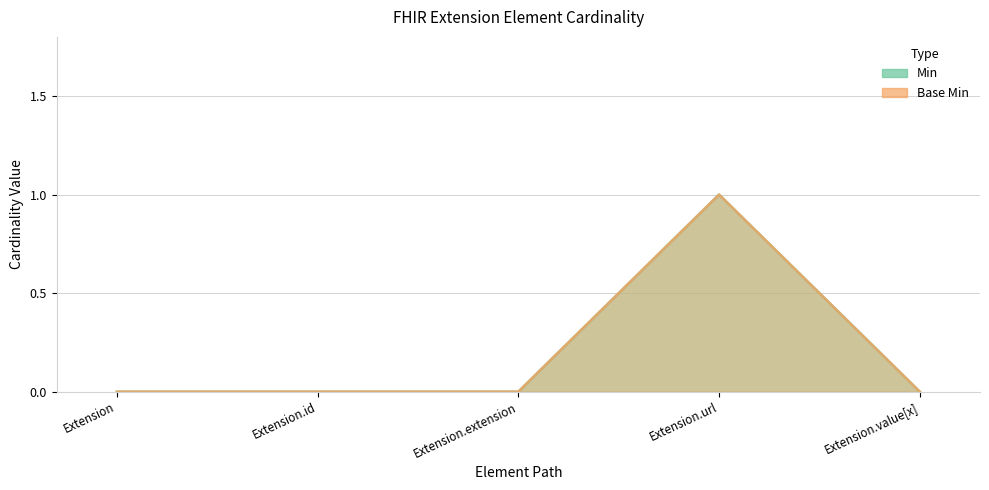

True or false: Base Min has a value of 1 at Extension.url.

True